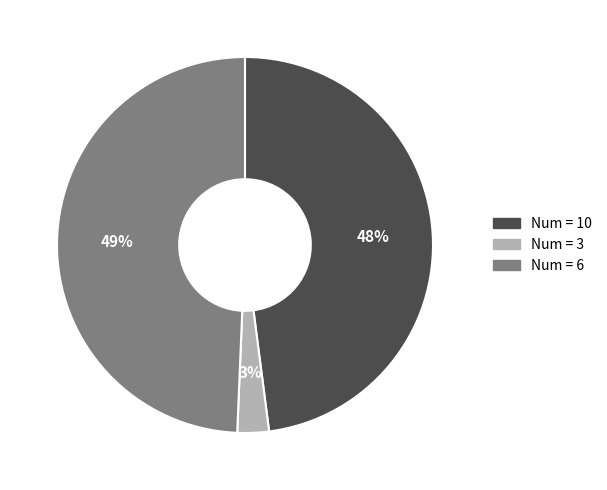

To the nearest percent, what is the difference between the Num = 10 and Num = 3 slice percentages?

45%